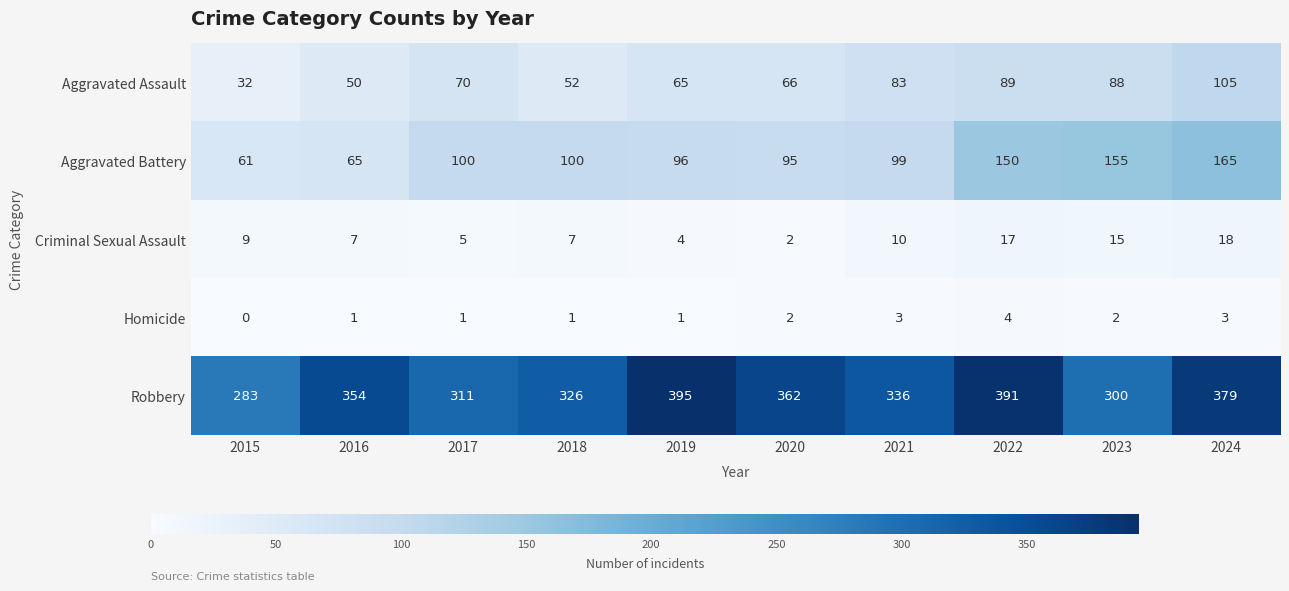

How many distinct data groups are displayed?

5